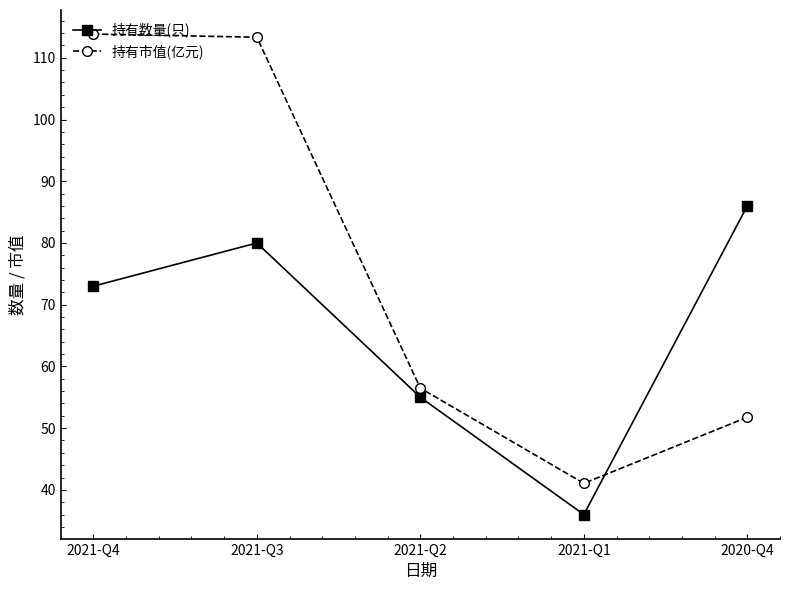

At which label is 持有市值(亿元) closest to 77?

2021-Q2